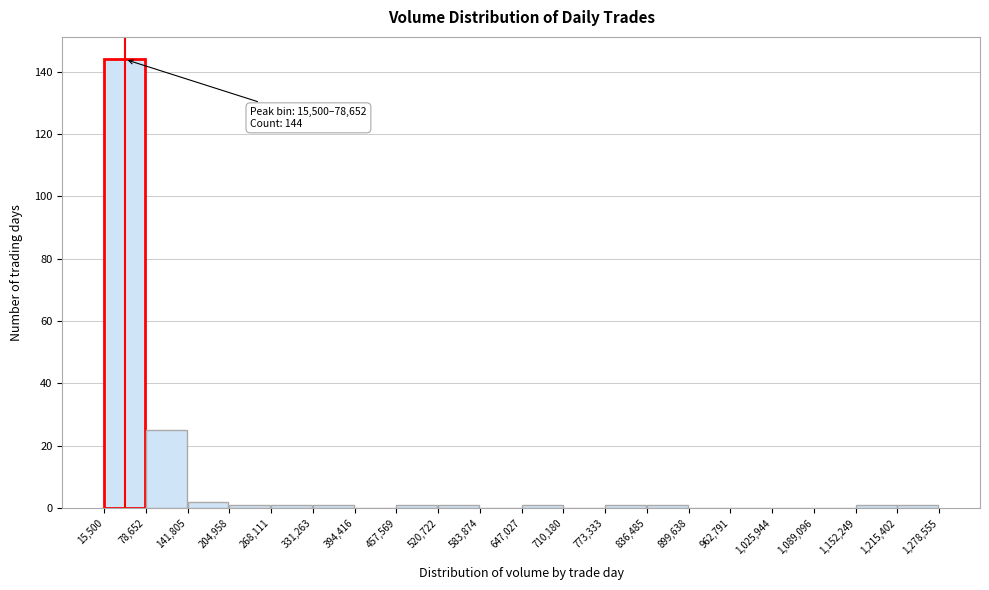

Which range on the x-axis has the tallest bar?

15,500 to 78,652